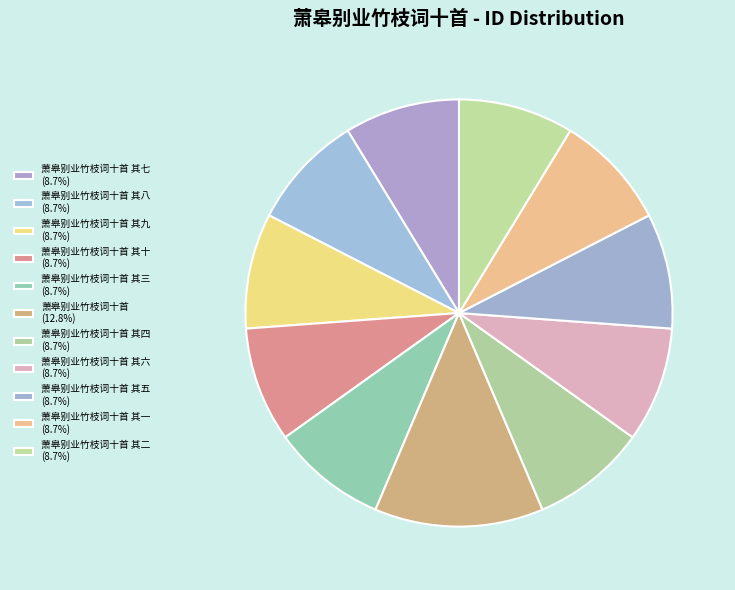

To the nearest percent, what is the difference between the largest and smallest slice percentages?

4%